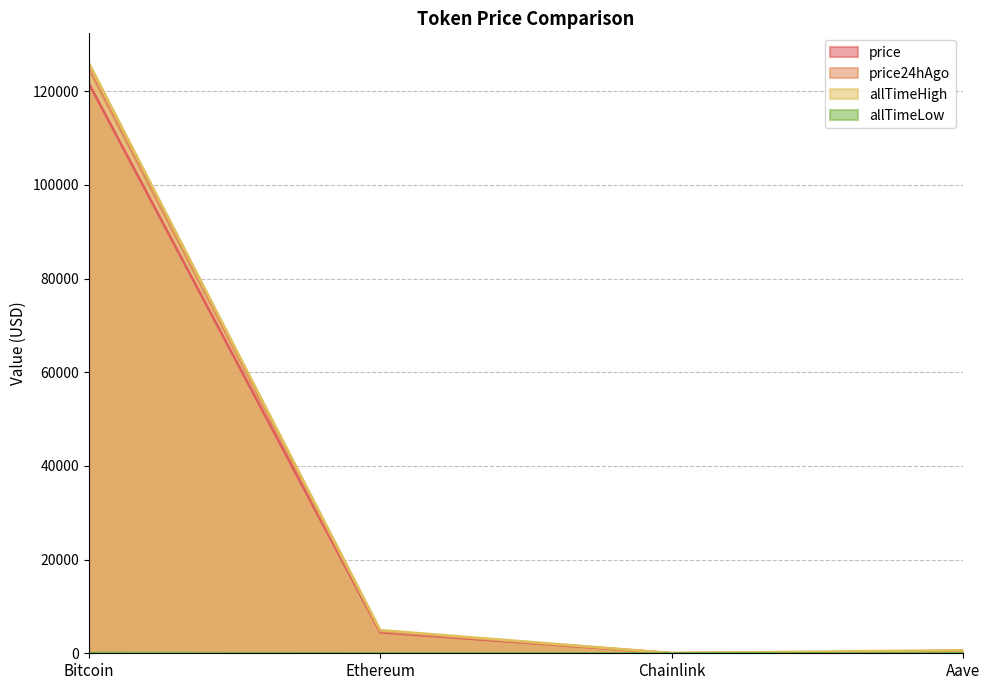

True or false: price has a value of 12.9 at Chainlink.

False